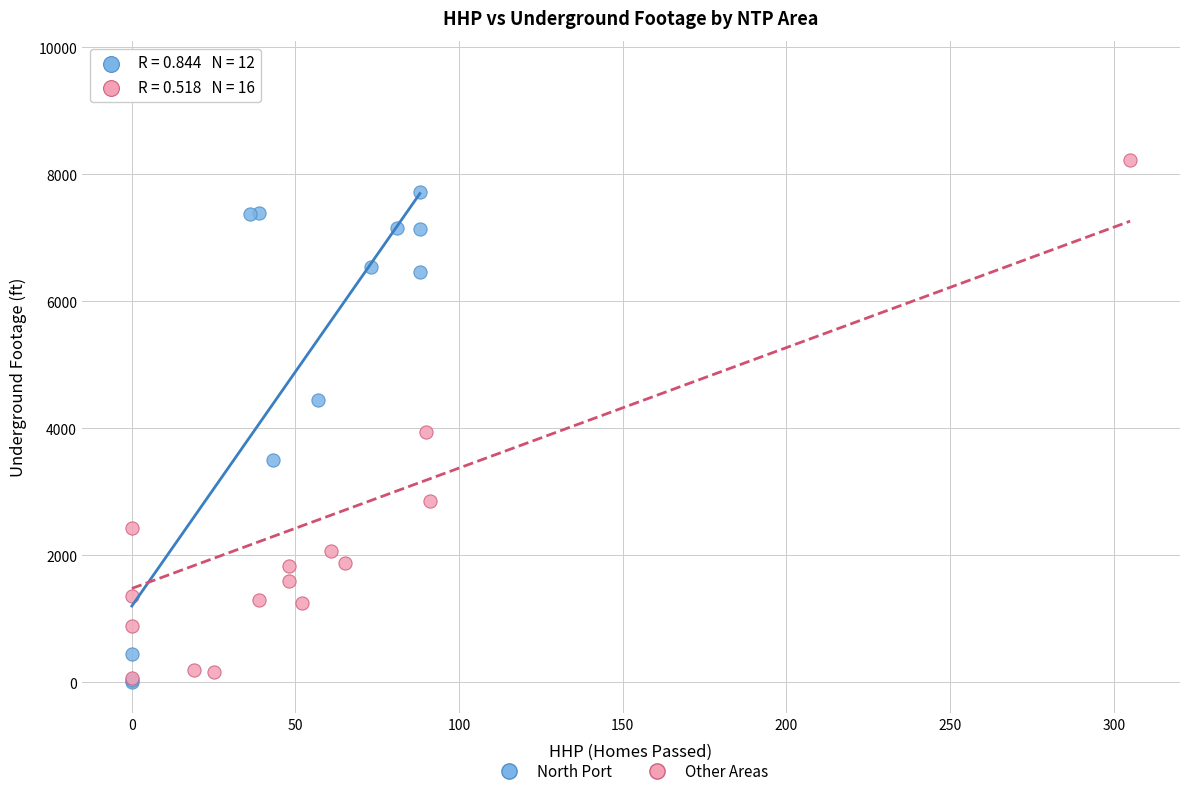

Which series reaches the maximum Y coordinate?

Other Areas